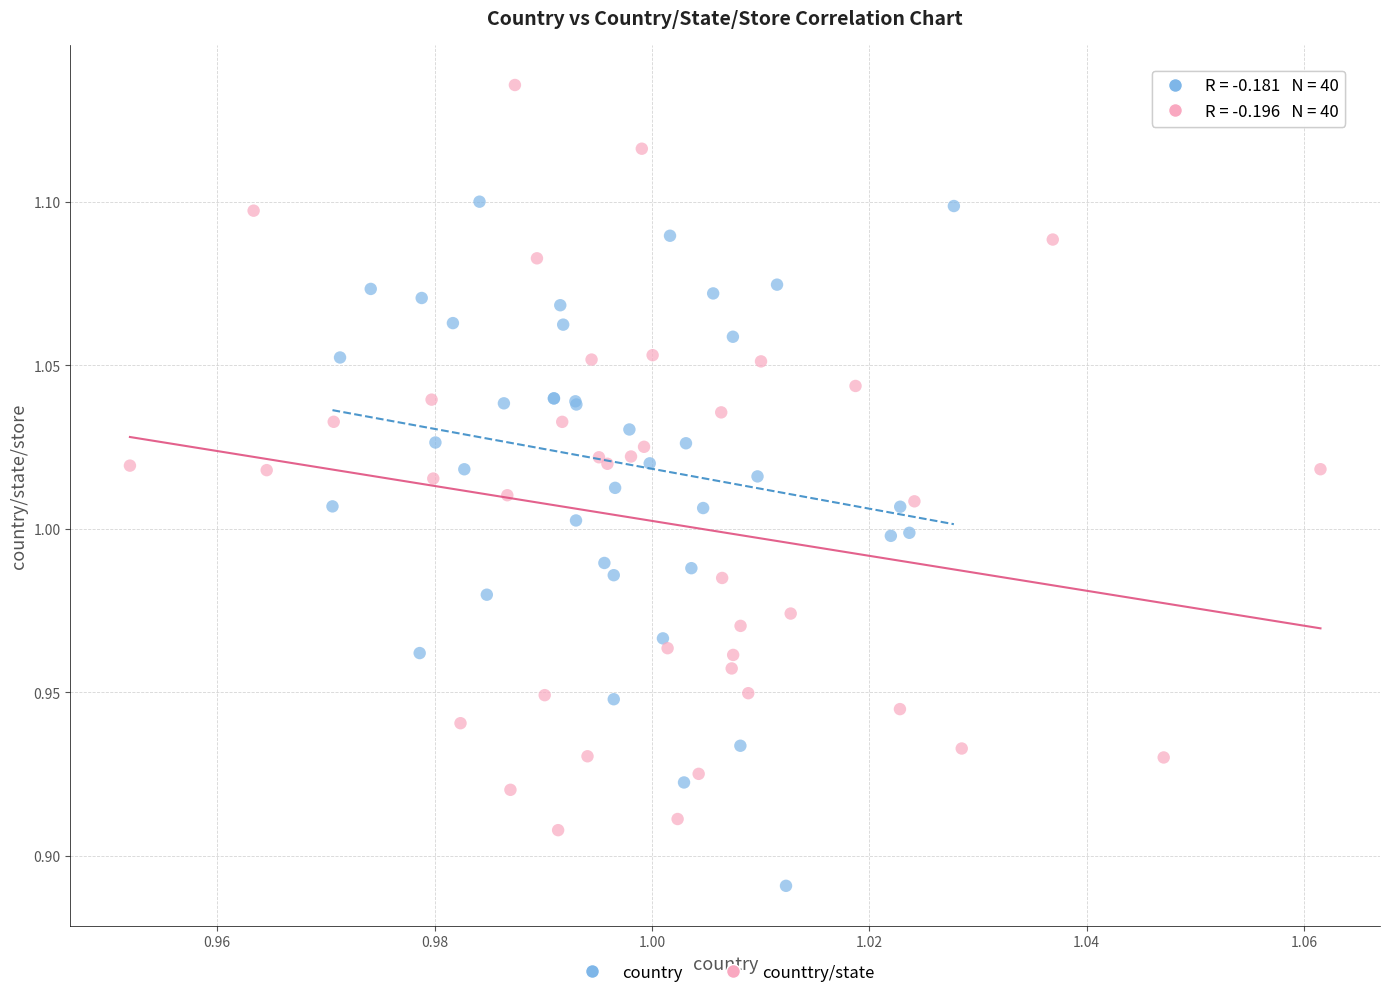

Which series reaches the minimum Y coordinate?

country